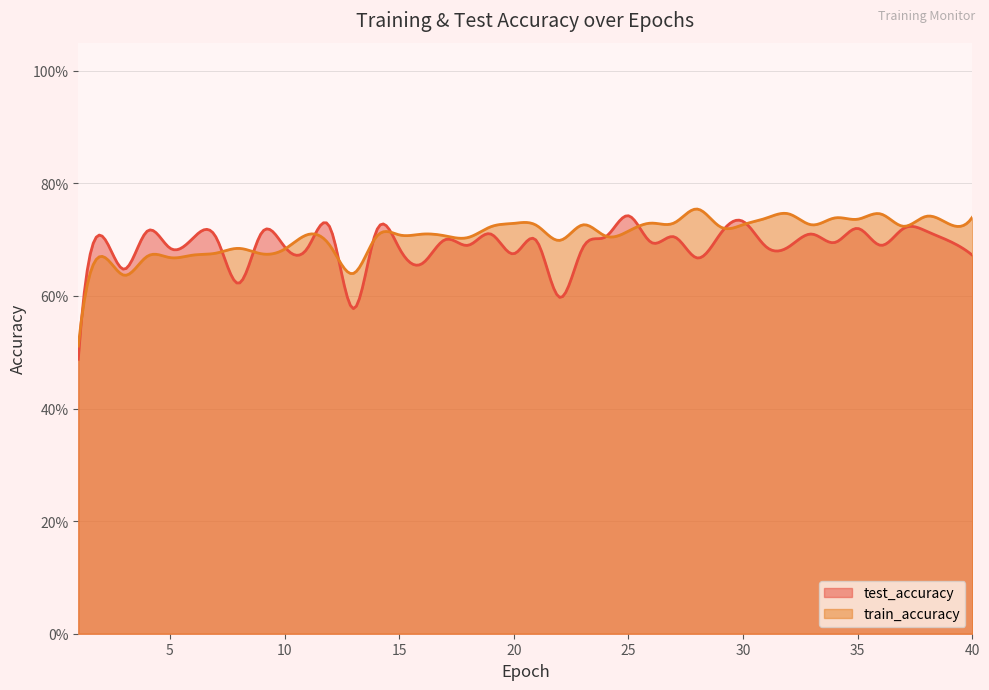

How many interior local peaks does the train_accuracy series have?

12